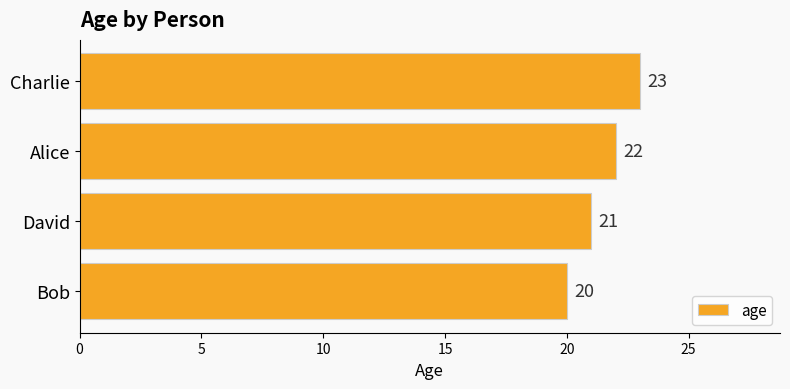

Is it true that the value at David is 21?

True